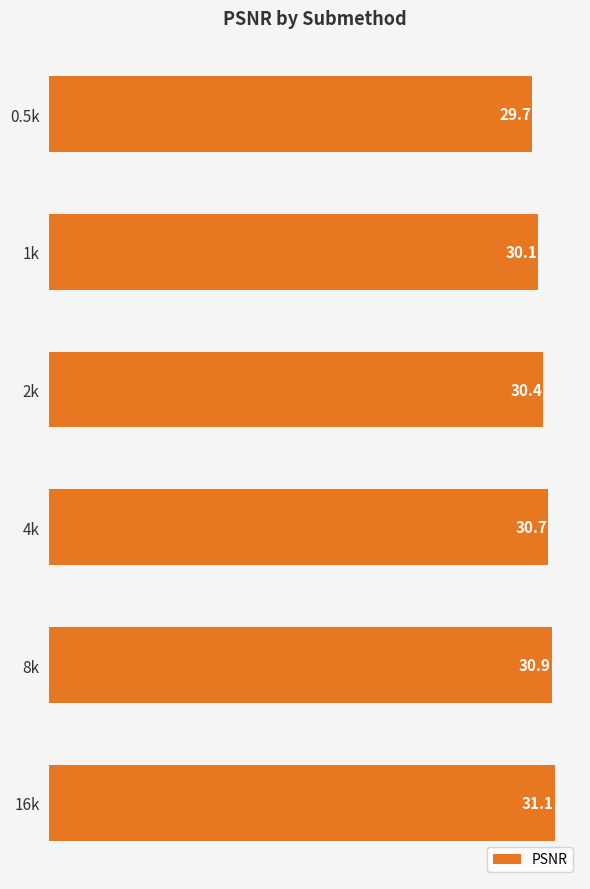

Reading top to bottom, what are all the values shown in this chart?

29.7	30.1	30.4	30.7	30.9	31.1